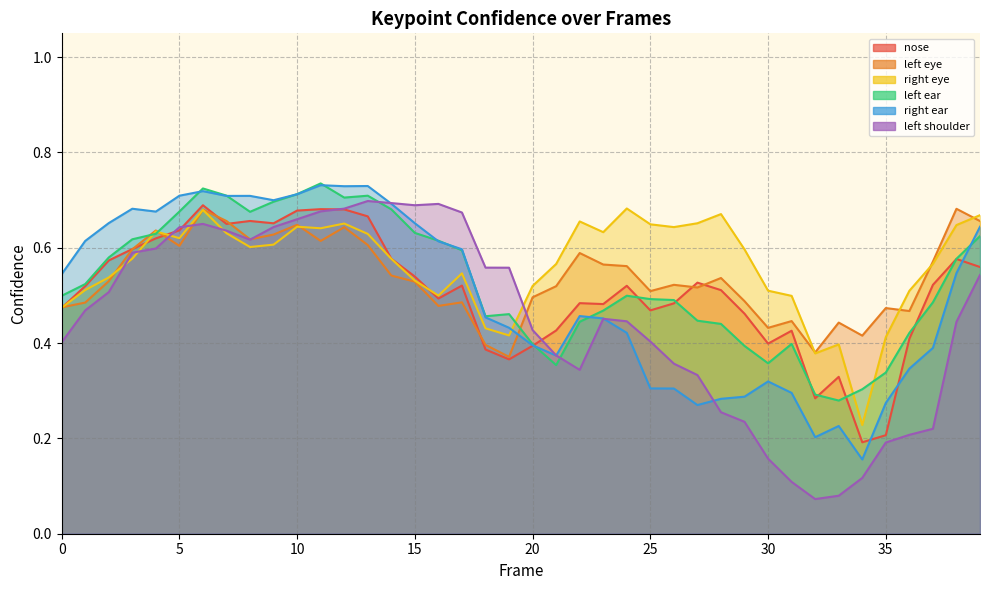

True or false: a_left_eye_confidence has a value of 0.6 at 4.

True